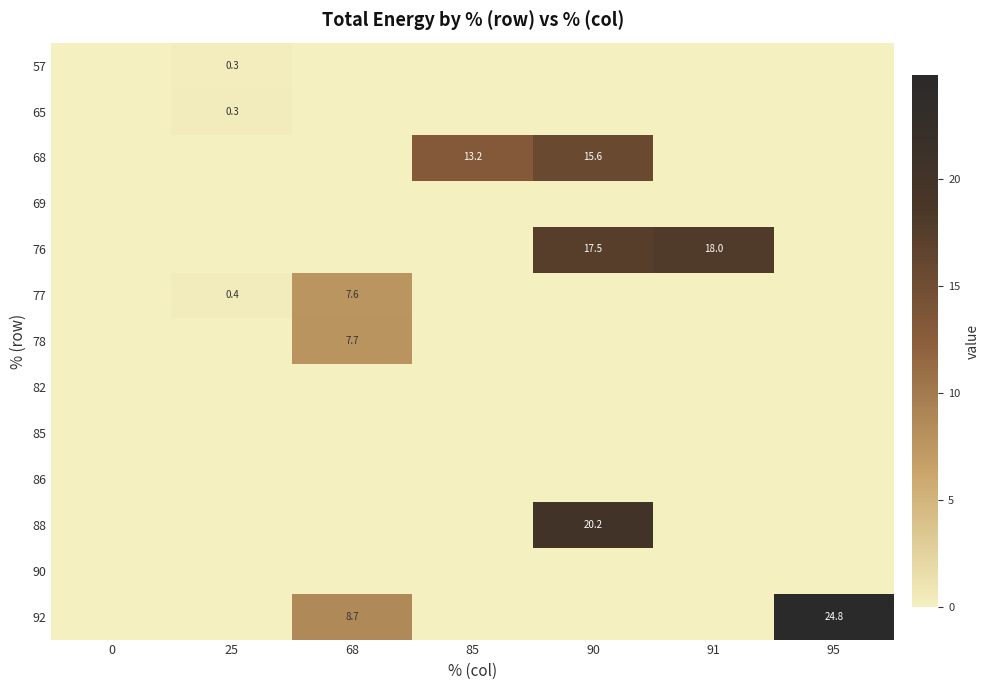

What is the maximum value shown in the chart?

24.8